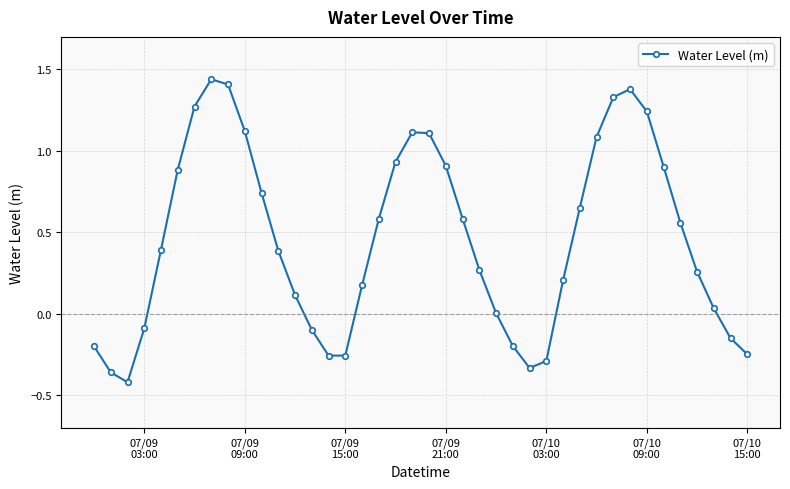

What is the value of the 31st point from the left?

1.1